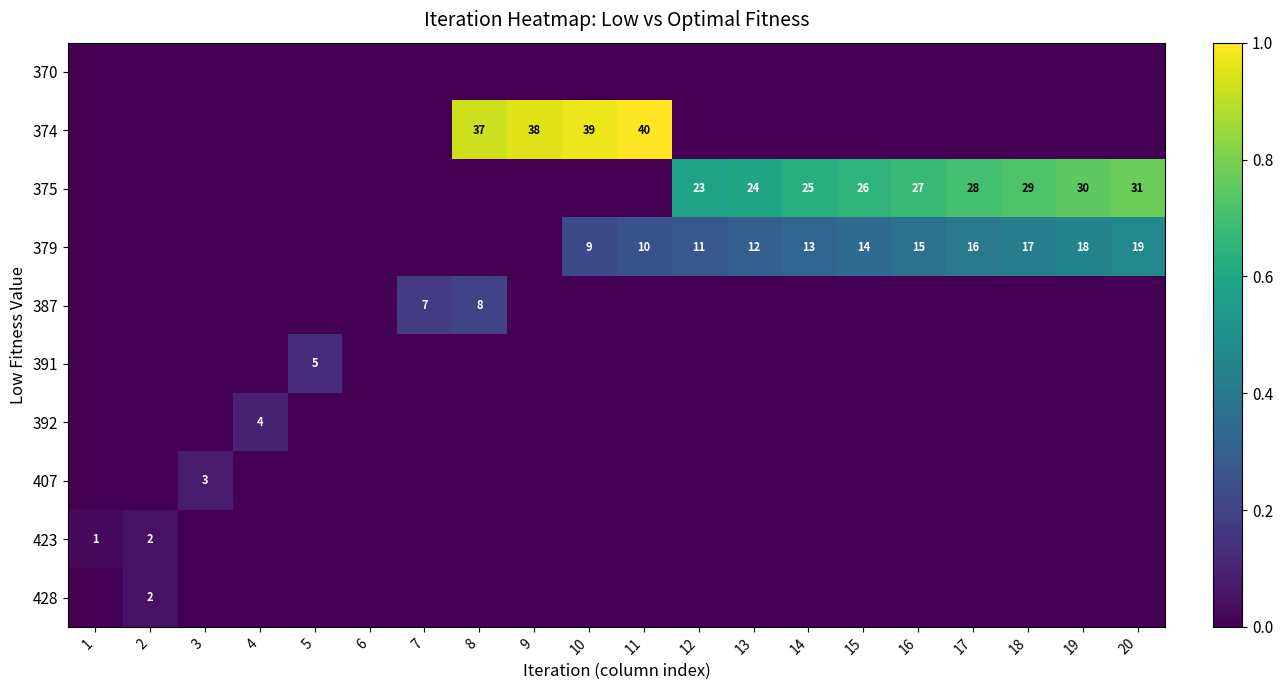

Which category has the lowest value across all series?

1